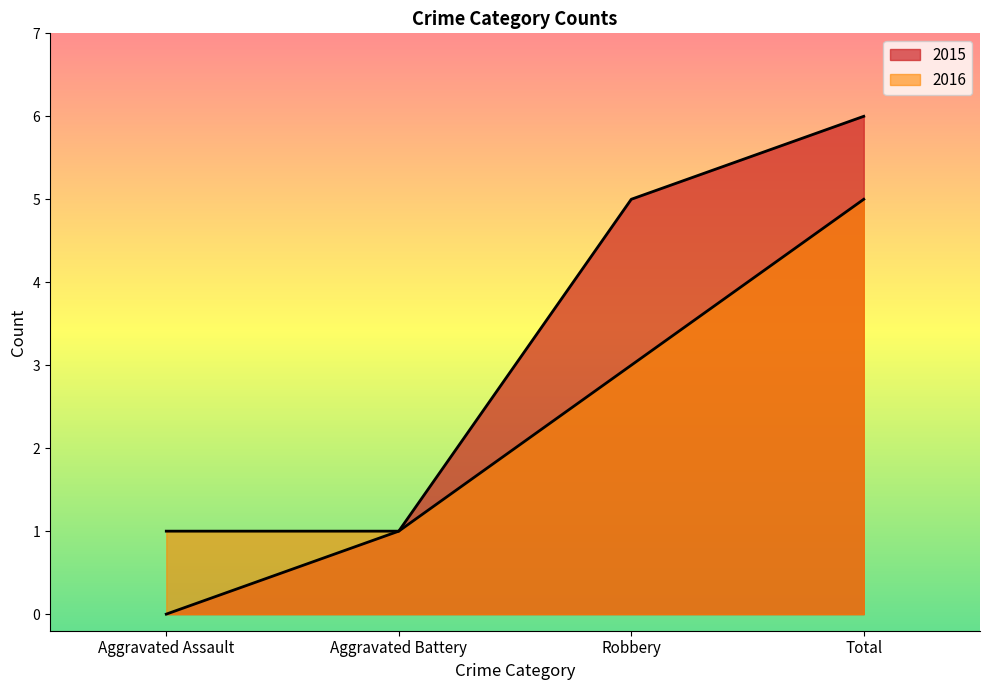

Rank the categories by 2016 value from highest to lowest.

Total, Robbery, Aggravated Assault, Aggravated Battery